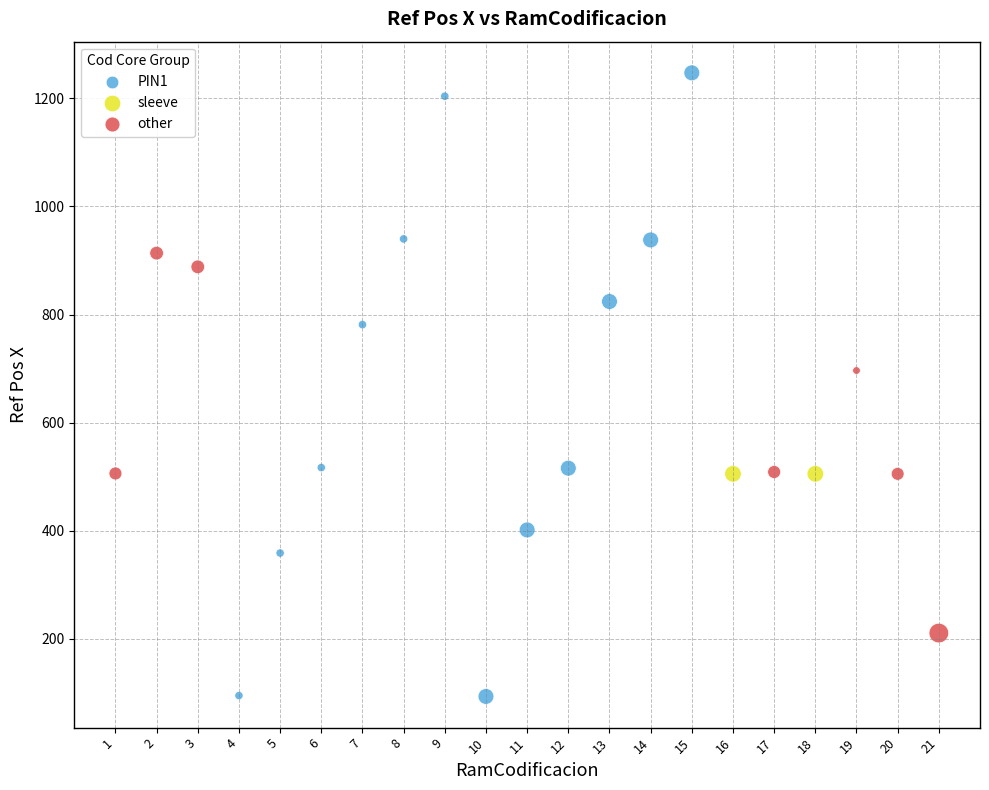

What are all the series names shown in the legend?

PIN1, sleeve, other